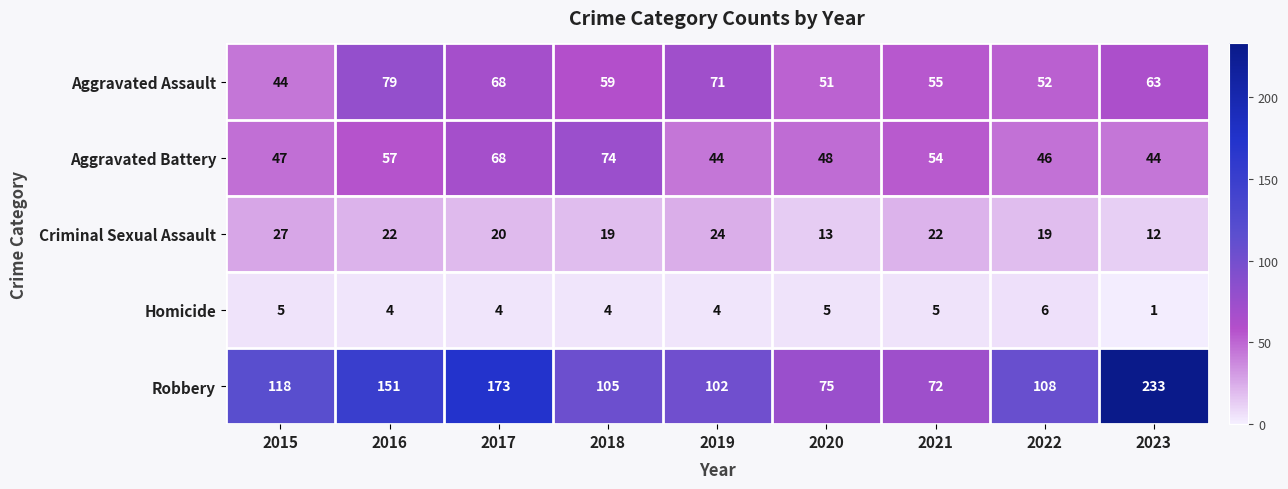

The Aggravated Assault series shows 55 at 2021. True or false?

True